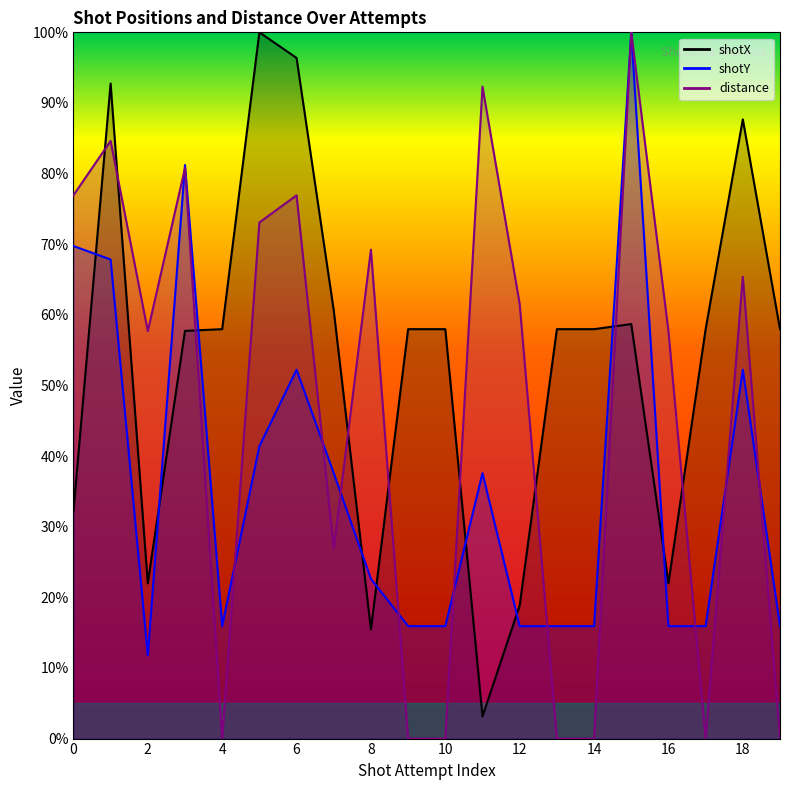

What is the difference between the maximum and minimum values in the shotX series?

96.9